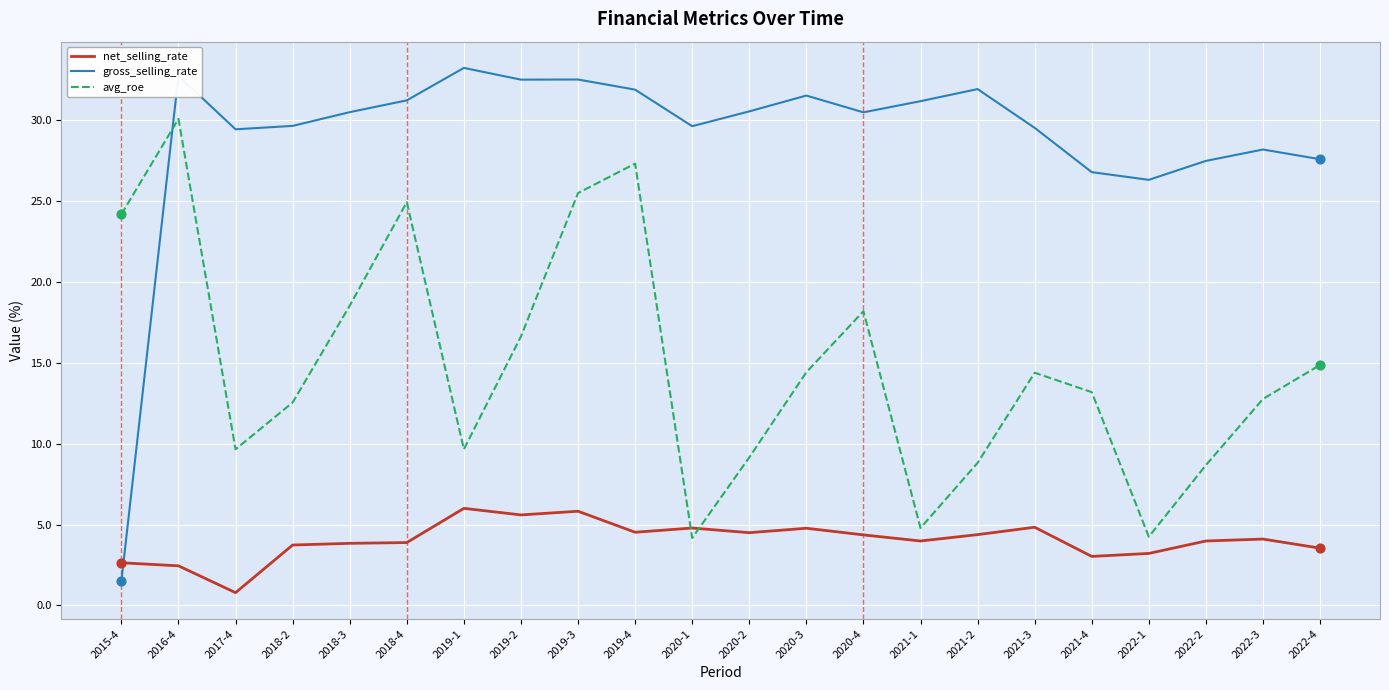

Which series changed the most between 2018-3 and 2022-3?

avg_roe